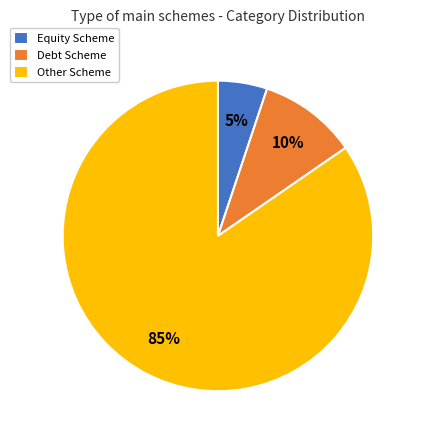

Combined, do Debt Scheme and Other Scheme account for over 50%?

Yes